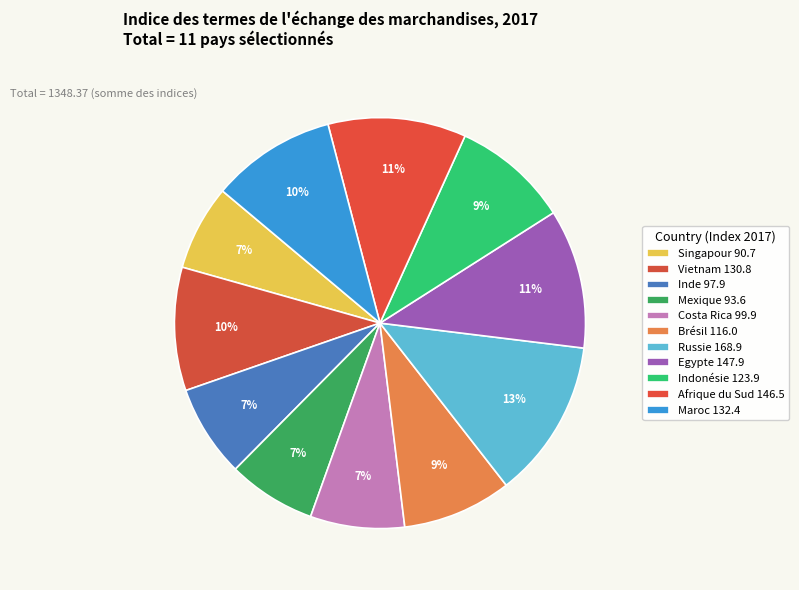

The Inde slice represents 1% of the pie. True or false?

False